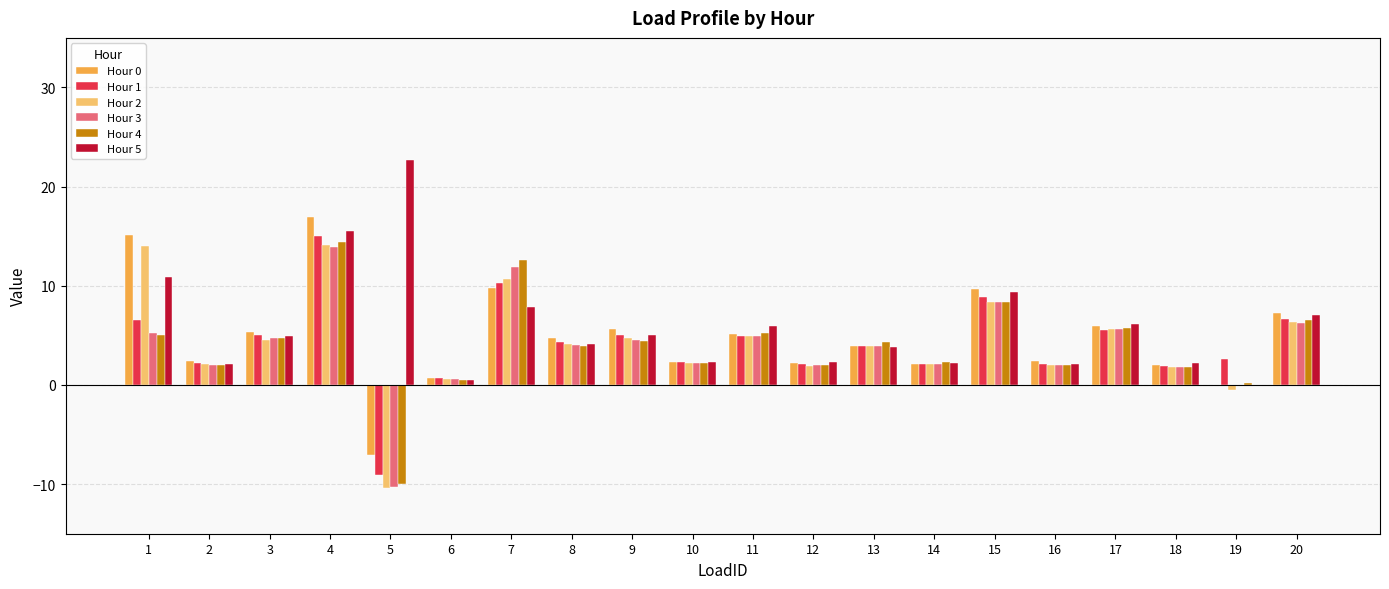

The Hour 2 series shows 4.5 at 3. True or false?

True